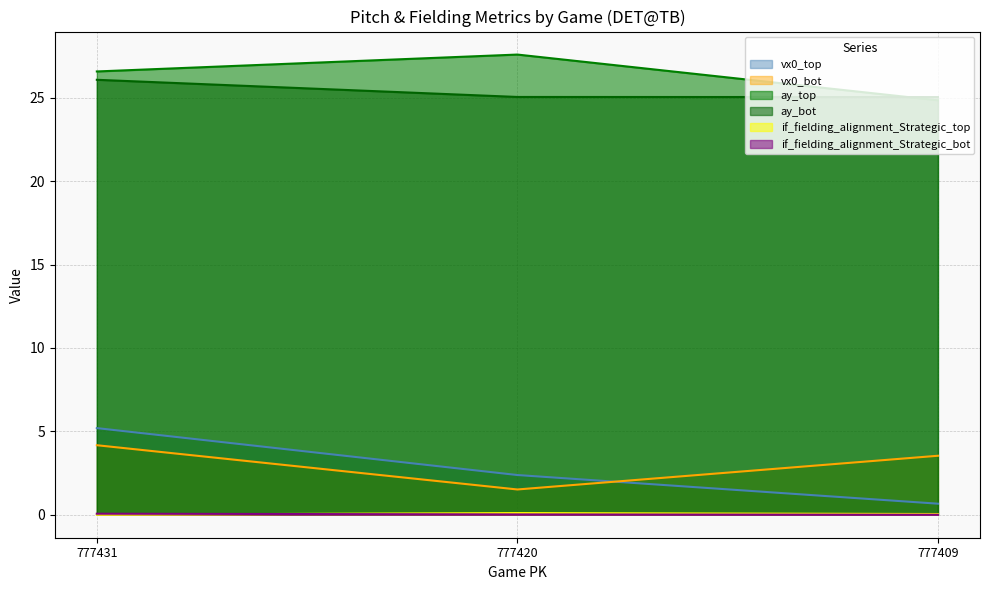

The vx0_top series shows 1.1 at 777409. True or false?

False